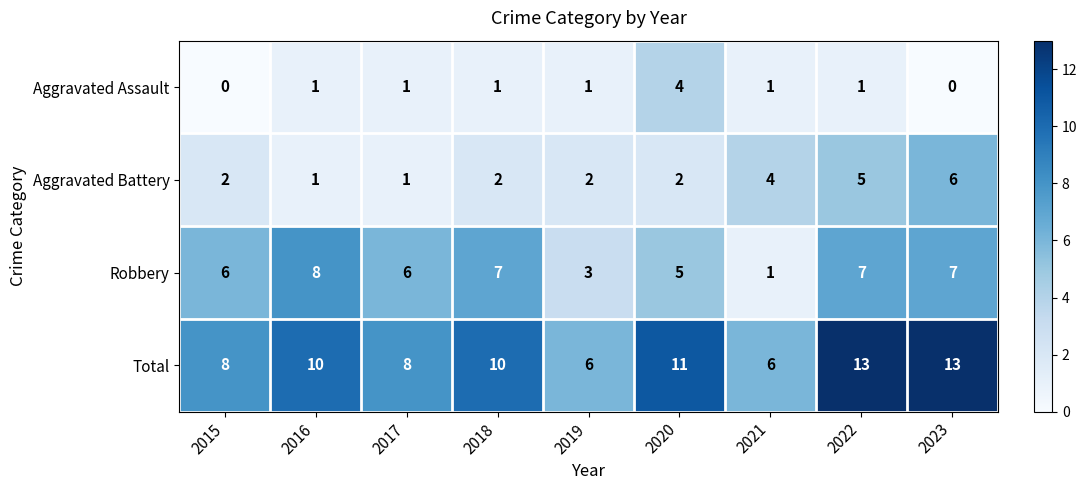

What is the lowest value of the Total series?

6